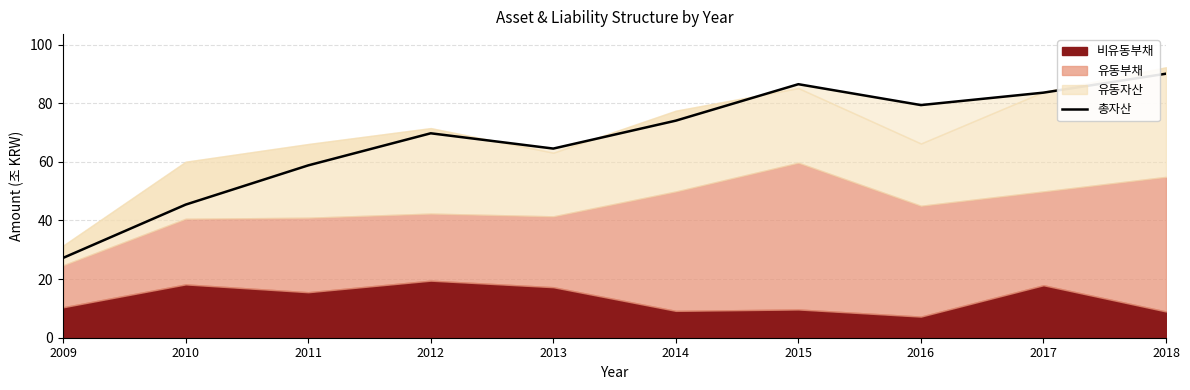

What is the smallest value displayed?

27.2